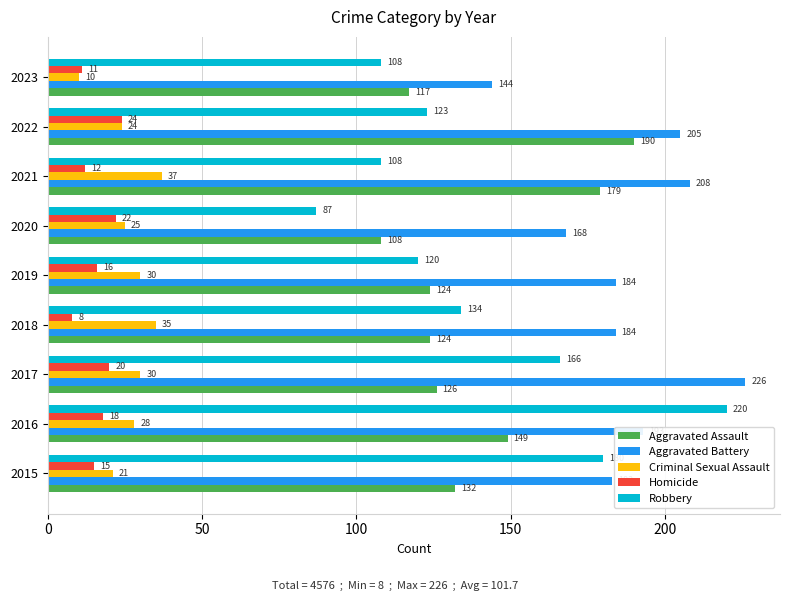

What is the smallest value displayed?

8